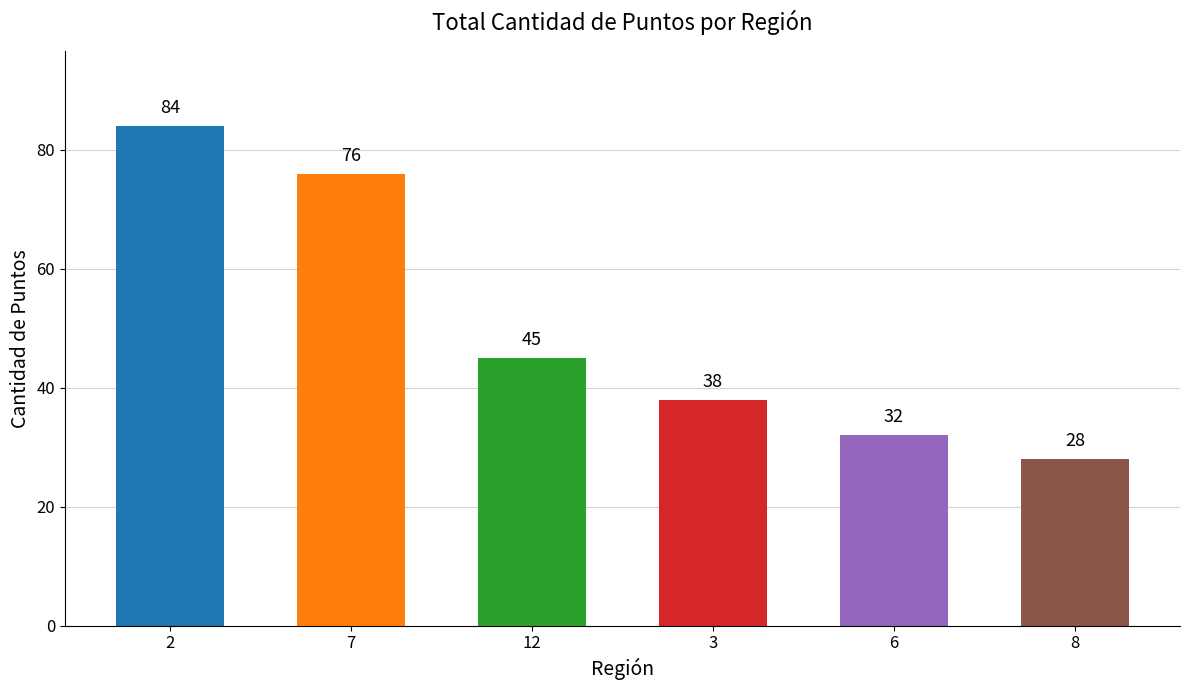

Approximately how many times larger is the value at 7 compared to 6?

2.4